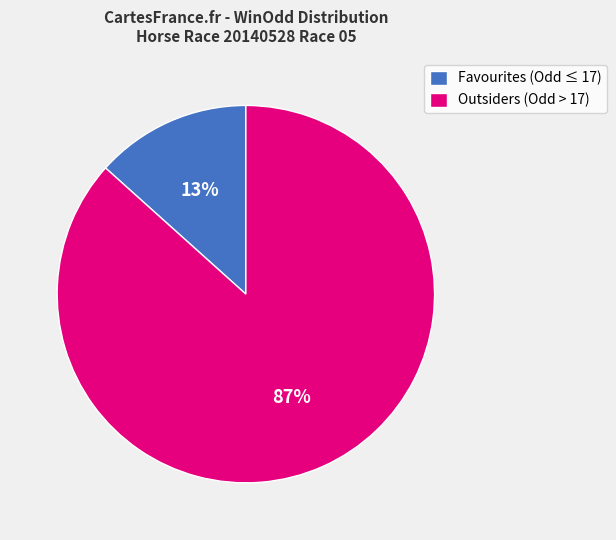

Combined, do Outsiders (Odd > 17) and Favourites (Odd ≤ 17) account for over 50%?

Yes